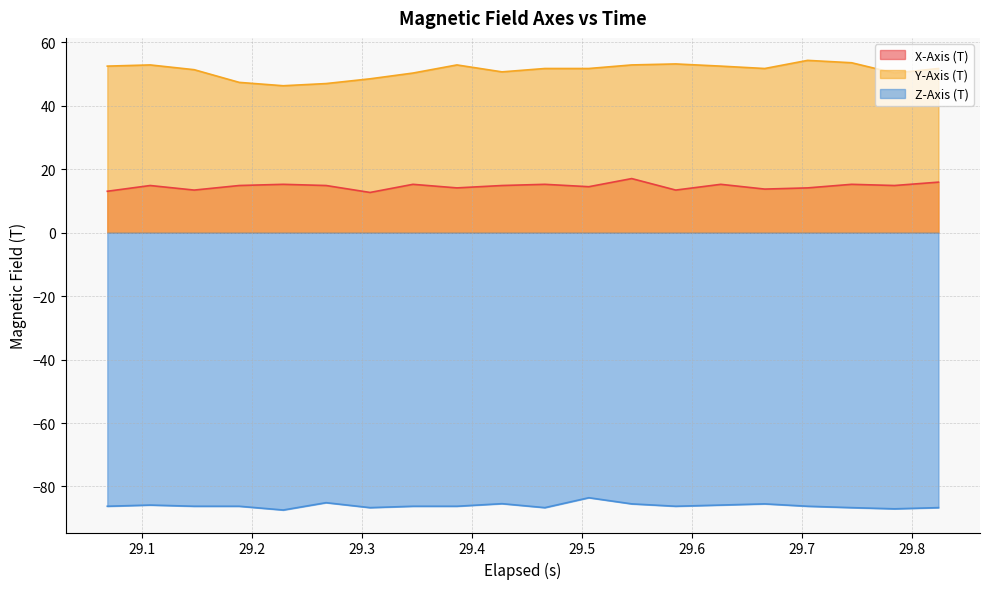

Which series has the largest total across all categories?

Y-Axis (T)